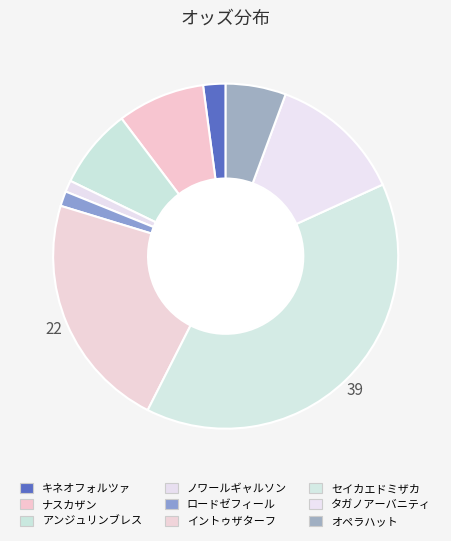

Between オペラハット and ナスカザン, which is larger?

ナスカザン